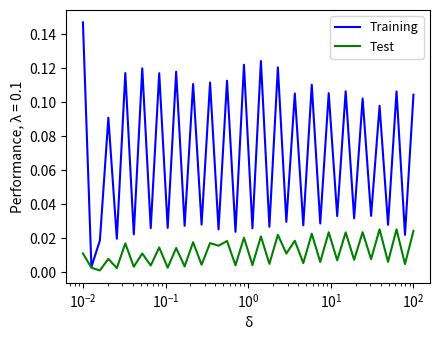

Which series has the widest spread of values?

Training